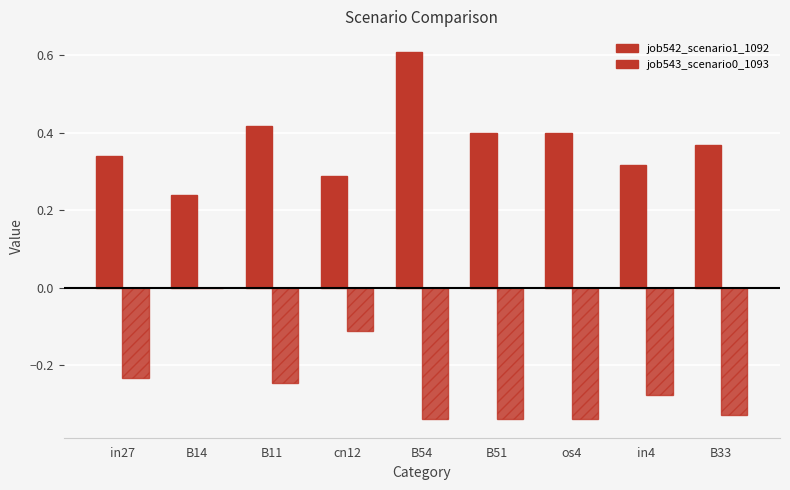

Between B51 and B33, which series saw the biggest shift?

job542_scenario1_1092